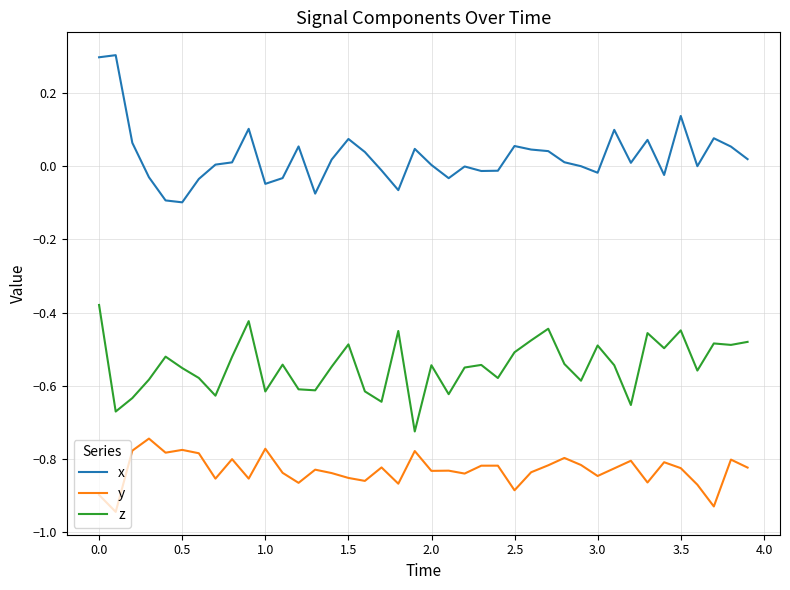

List the series in order of their peak value, highest first.

x, z, y